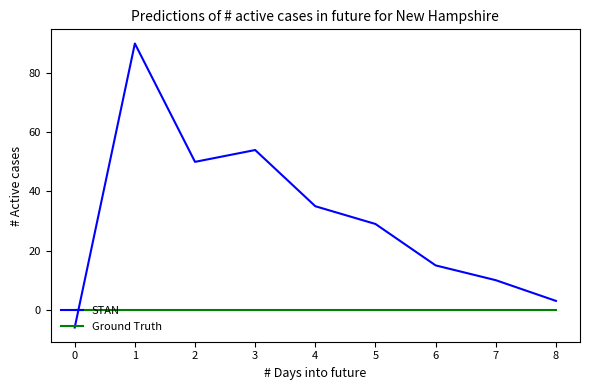

Reading left to right, what are all the values shown in this chart?

STAN: -6	90	50	54	35	29	15	10	3
Ground Truth: 0	0	0	0	0	0	0	0	0